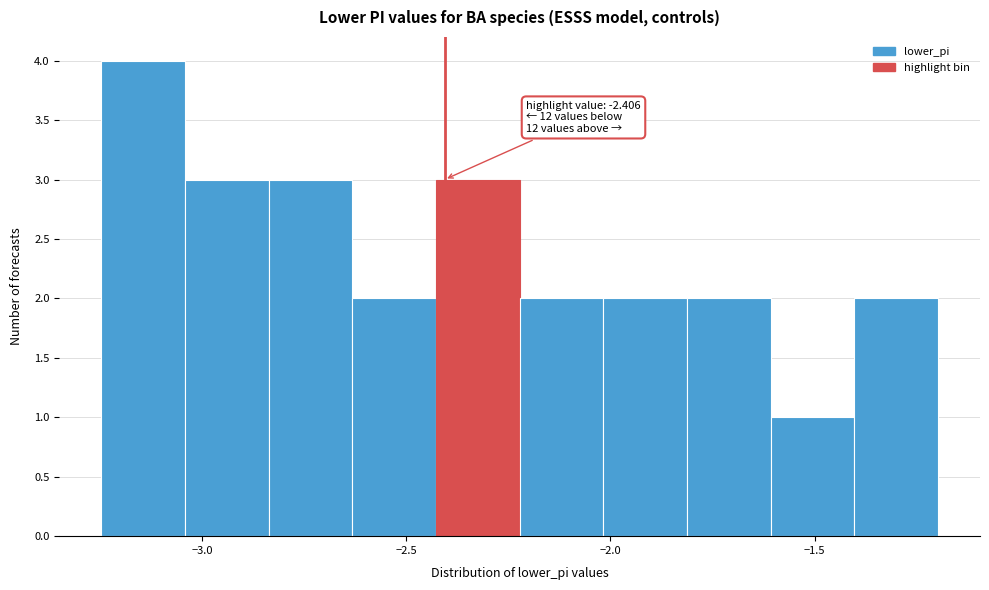

Which range on the x-axis has the tallest bar?

-3.25 to -3.05